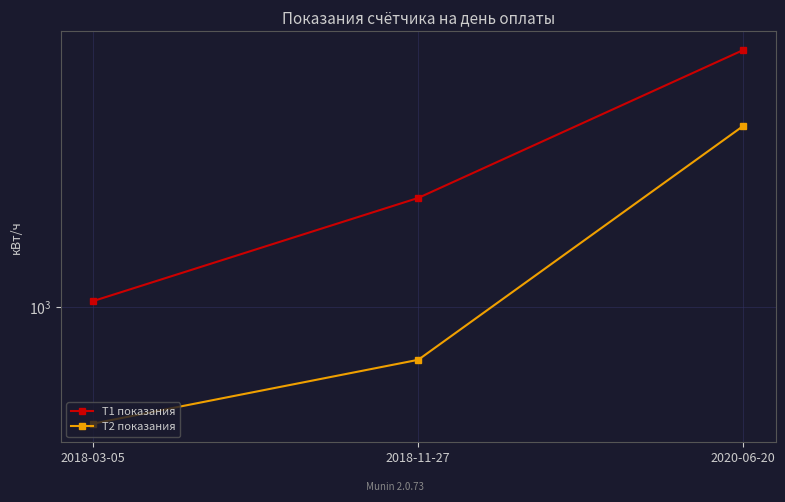

What is the difference between the T1 показания values at 2018-03-05 and 2020-06-20?

4686